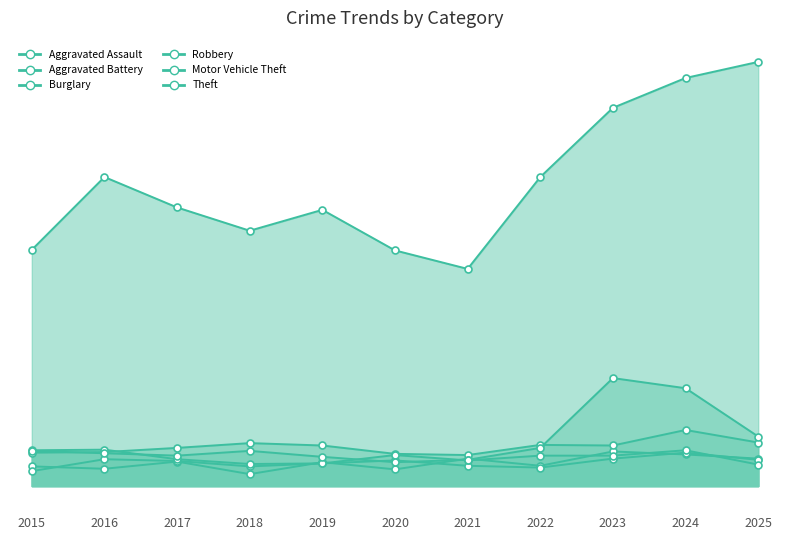

List the series in order of their peak value, lowest first.

Aggravated Battery, Aggravated Assault, Robbery, Burglary, Motor Vehicle Theft, Theft